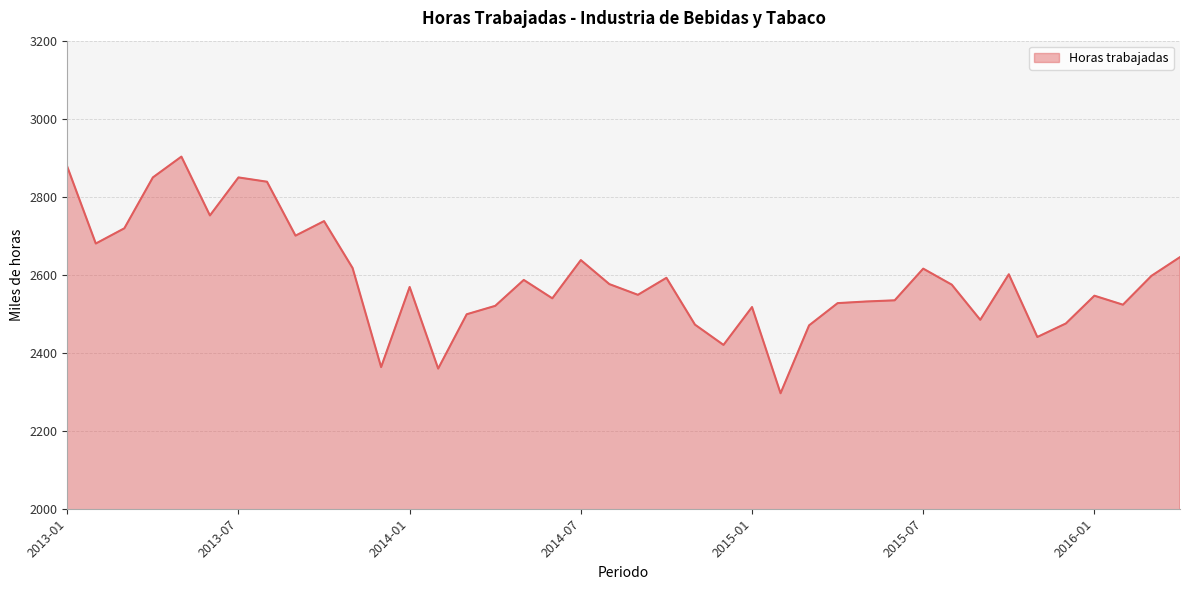

What is the difference between the maximum and minimum values?

606.6